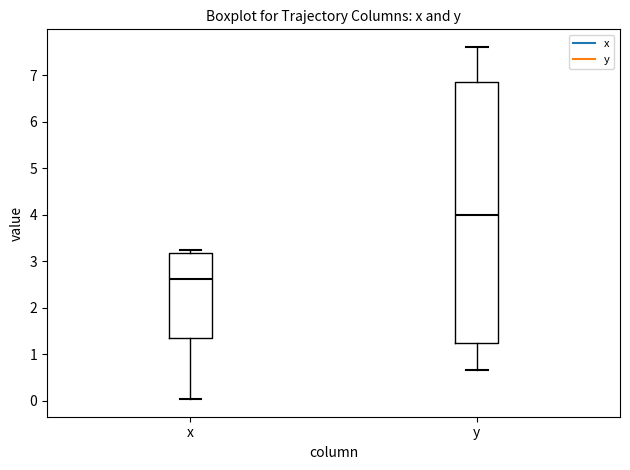

Reading left to right, read every box against the y-axis: the position of its median line, the range the box covers, and the ends of its whiskers. The values are not printed on the chart, so give them approximately, as read against the axis.

x: median 2.6, box 1.3 to 3.2, whiskers 0.0 to 3.2 (just above the box's upper edge)
y: median 4.0, box 1.2 to 6.8, whiskers 0.7 to 7.6